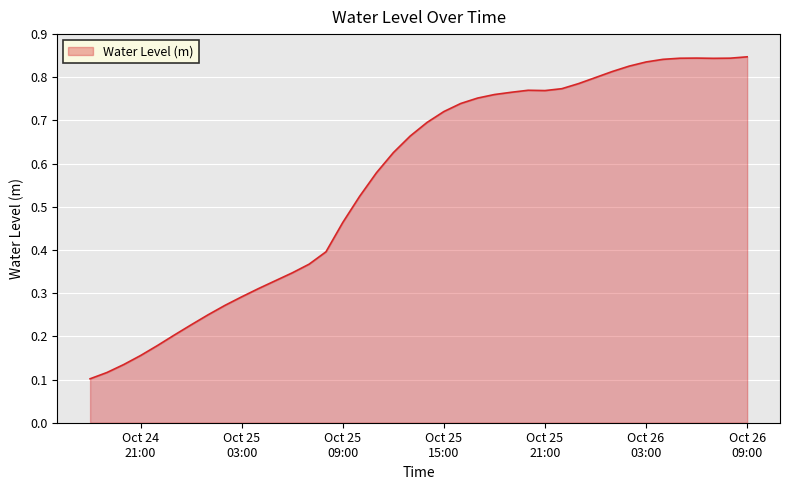

What is the difference between the maximum and minimum values?

0.7